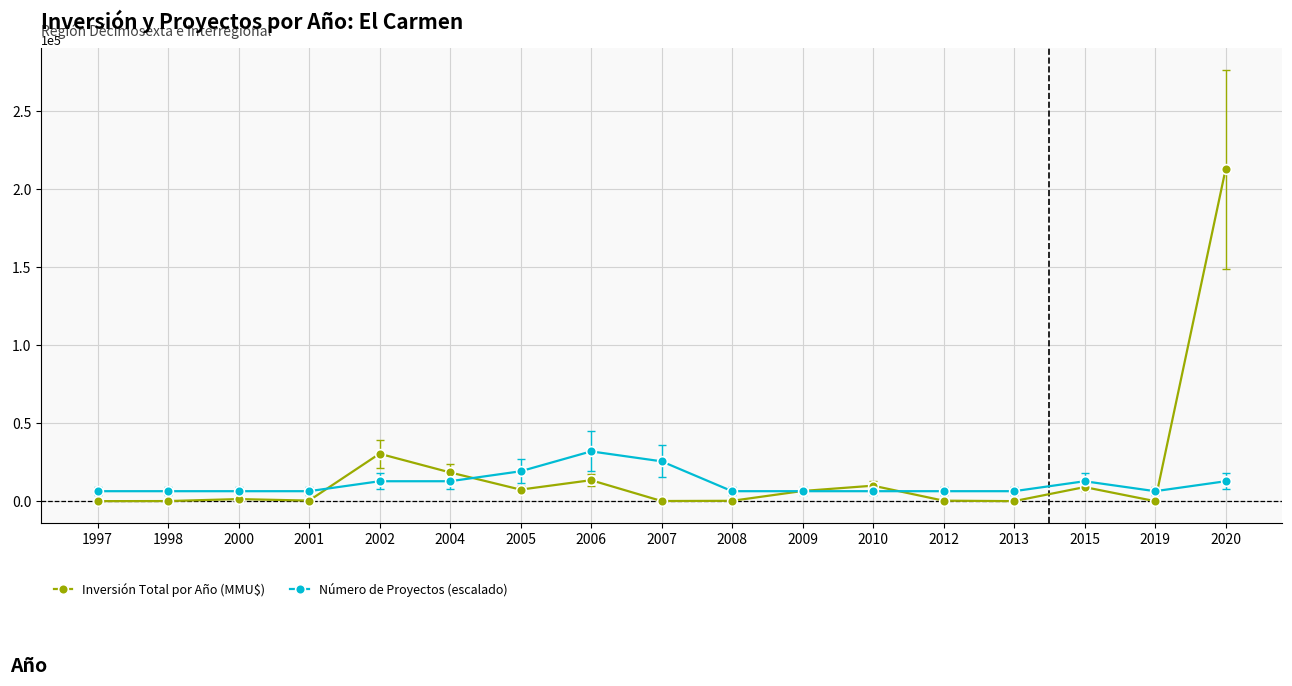

True or false: Número de Proyectos (escalado) has more than 0 points higher than both neighbors.

True